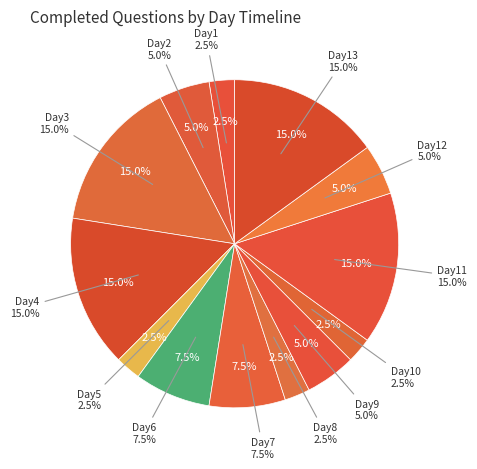

Which has a higher value, Day6 or Day9?

Day6